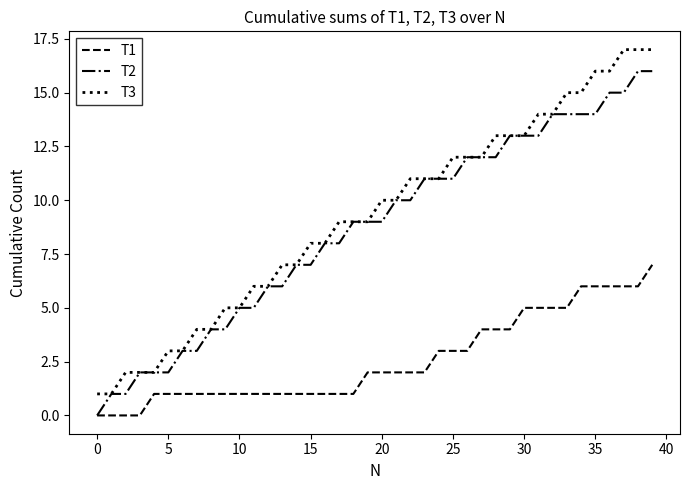

What is the maximum value shown in the chart?

17